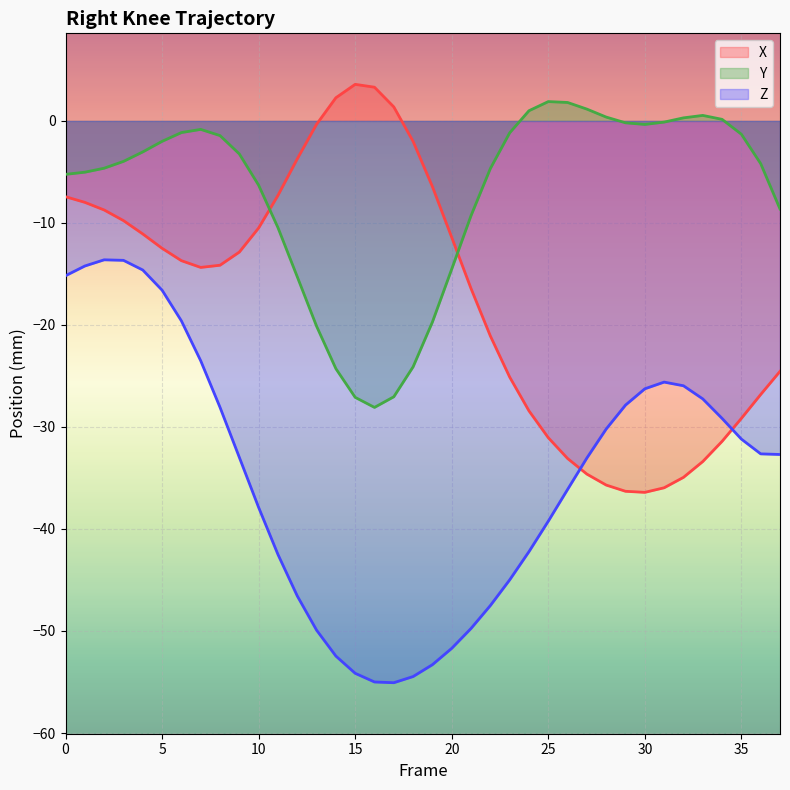

True or false: Z and Y cross at least once.

False